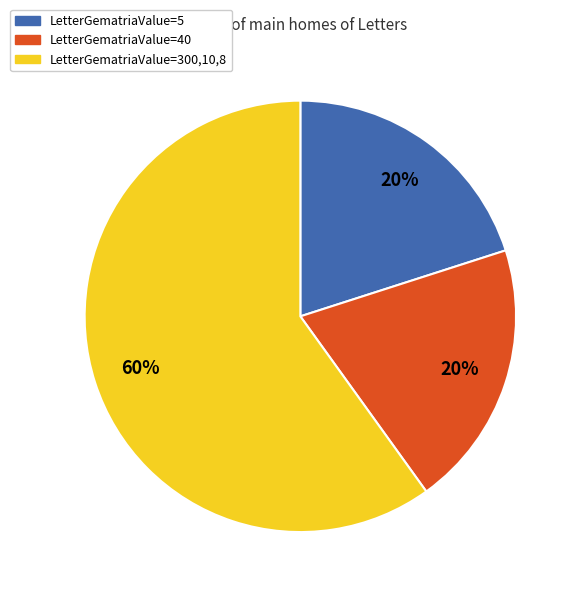

Between LetterGematriaValue=300,10,8 and LetterGematriaValue=5, which is larger?

LetterGematriaValue=300,10,8